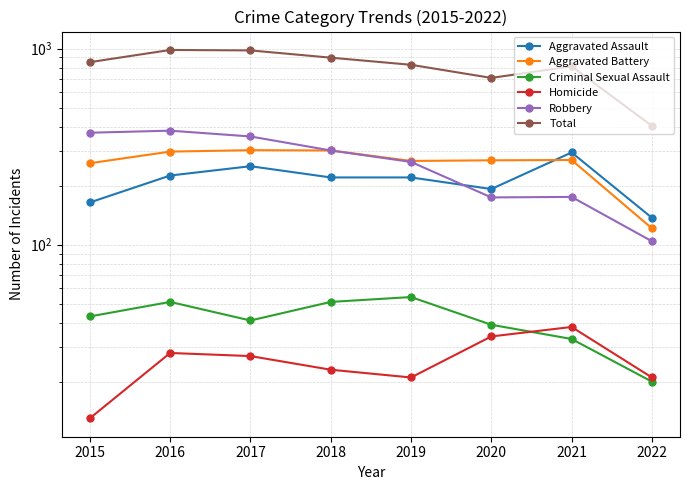

In Total, how many points are lower than both neighbors (excluding endpoints)?

1